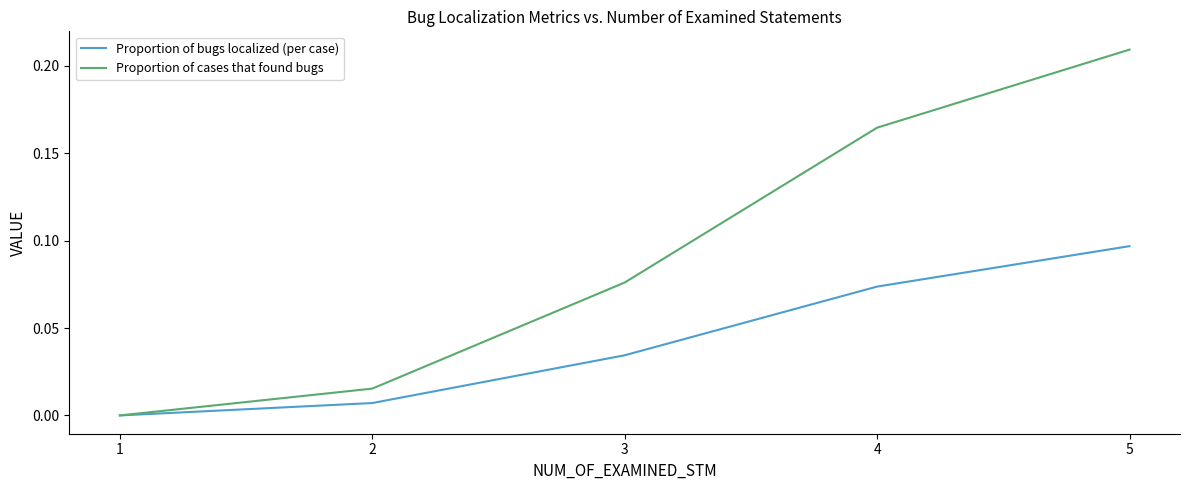

True or false: Proportion of cases that found bugs has a value of 0.1 at 1.

False